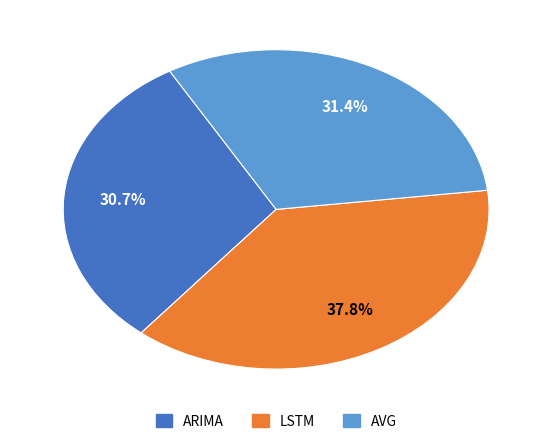

Does any single category account for the majority?

No